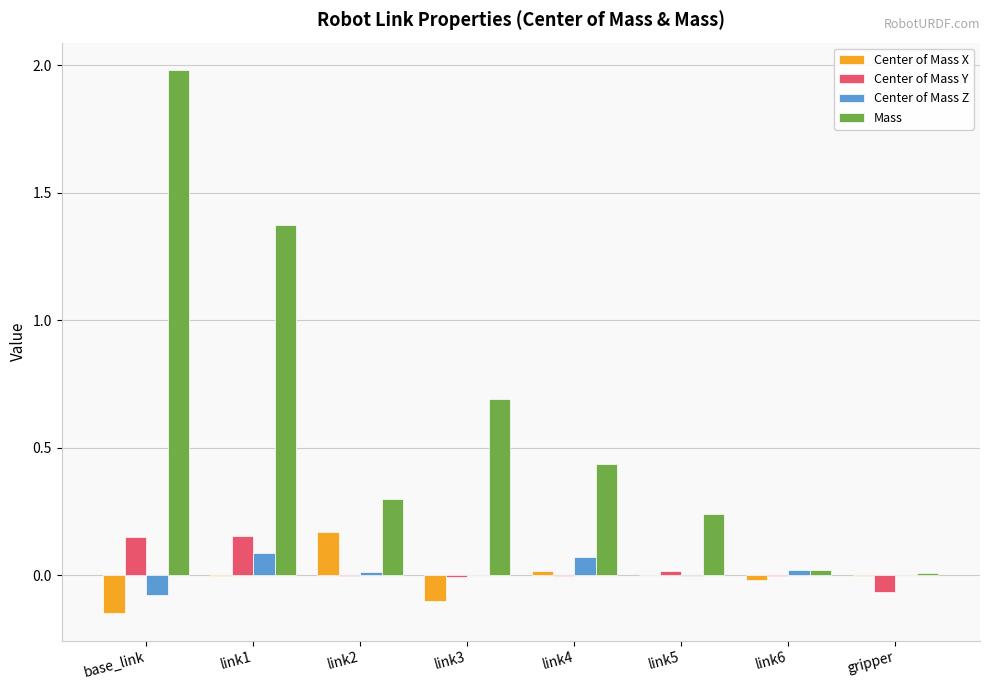

Is it true that Center of Mass X equals 0.0 at link4?

True